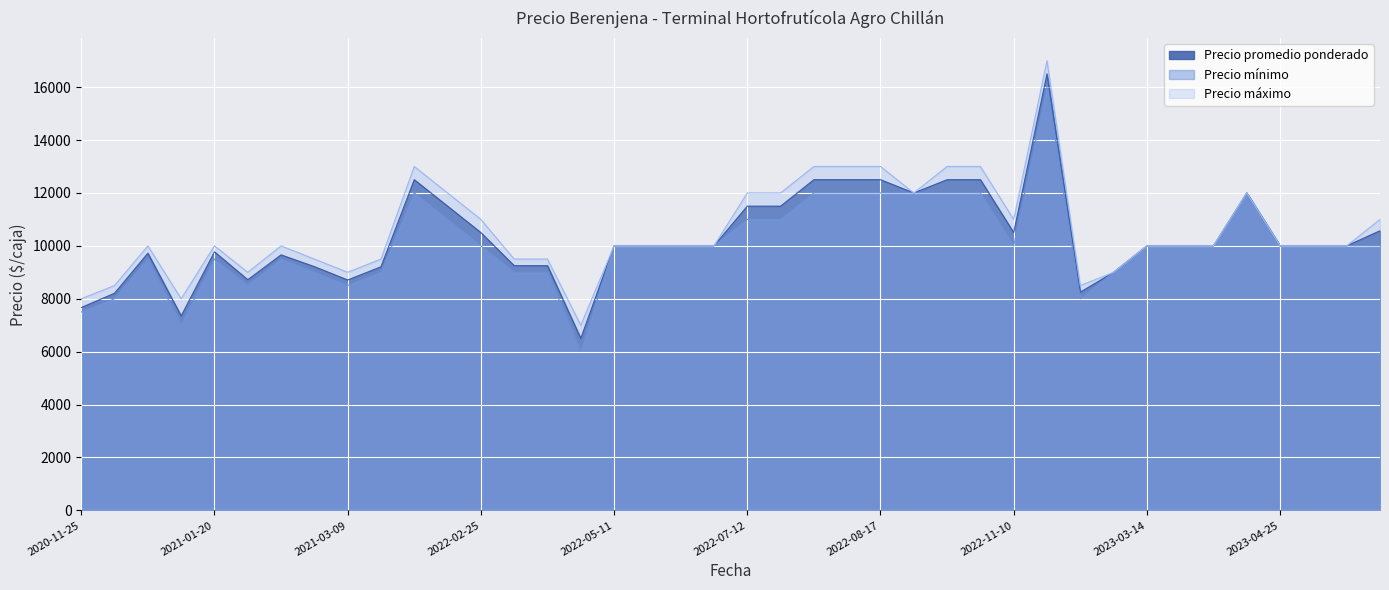

Reading right to left, transcribe all the data shown in this chart.

Precio promedio ponderado: 2023-05-03=10571	2023-04-28=10000	2023-04-27=10000	2023-04-25=10000	2023-04-17=12000	2023-04-12=10000	2023-03-16=10000	2023-03-14=10000	2023-02-22=9000	2023-02-13=8250	2022-12-22=16500	2022-11-10=10500	2022-10-04=12500	2022-09-13=12500	2022-08-25=12000	2022-08-17=12500	2022-07-22=12500	2022-07-19=12500	2022-07-13=11500	2022-07-12=11500	2022-05-18=10000	2022-05-17=10000	2022-05-13=10000	2022-05-11=10000	2022-04-20=6500	2022-03-10=9250	2022-03-07=9250	2022-02-25=10500	2022-02-23=11500	2022-02-02=12500	2021-03-11=9208	2021-03-09=8709	2021-03-04=9214	2021-02-26=9658	2021-01-28=8719	2021-01-20=9773	2021-01-12=7350	2021-01-08=9722	2020-11-27=8209	2020-11-25=7667
Precio mínimo: 2023-05-03=10000	2023-04-28=10000	2023-04-27=10000	2023-04-25=10000	2023-04-17=12000	2023-04-12=10000	2023-03-16=10000	2023-03-14=10000	2023-02-22=9000	2023-02-13=8000	2022-12-22=16000	2022-11-10=10000	2022-10-04=12000	2022-09-13=12000	2022-08-25=12000	2022-08-17=12000	2022-07-22=12000	2022-07-19=12000	2022-07-13=11000	2022-07-12=11000	2022-05-18=10000	2022-05-17=10000	2022-05-13=10000	2022-05-11=10000	2022-04-20=6000	2022-03-10=9000	2022-03-07=9000	2022-02-25=10000	2022-02-23=11000	2022-02-02=12000	2021-03-11=9000	2021-03-09=8500	2021-03-04=9000	2021-02-26=9500	2021-01-28=8500	2021-01-20=9500	2021-01-12=7000	2021-01-08=9500	2020-11-27=8000	2020-11-25=7500
Precio máximo: 2023-05-03=11000	2023-04-28=10000	2023-04-27=10000	2023-04-25=10000	2023-04-17=12000	2023-04-12=10000	2023-03-16=10000	2023-03-14=10000	2023-02-22=9000	2023-02-13=8500	2022-12-22=17000	2022-11-10=11000	2022-10-04=13000	2022-09-13=13000	2022-08-25=12000	2022-08-17=13000	2022-07-22=13000	2022-07-19=13000	2022-07-13=12000	2022-07-12=12000	2022-05-18=10000	2022-05-17=10000	2022-05-13=10000	2022-05-11=10000	2022-04-20=7000	2022-03-10=9500	2022-03-07=9500	2022-02-25=11000	2022-02-23=12000	2022-02-02=13000	2021-03-11=9500	2021-03-09=9000	2021-03-04=9500	2021-02-26=10000	2021-01-28=9000	2021-01-20=10000	2021-01-12=8000	2021-01-08=10000	2020-11-27=8500	2020-11-25=8000